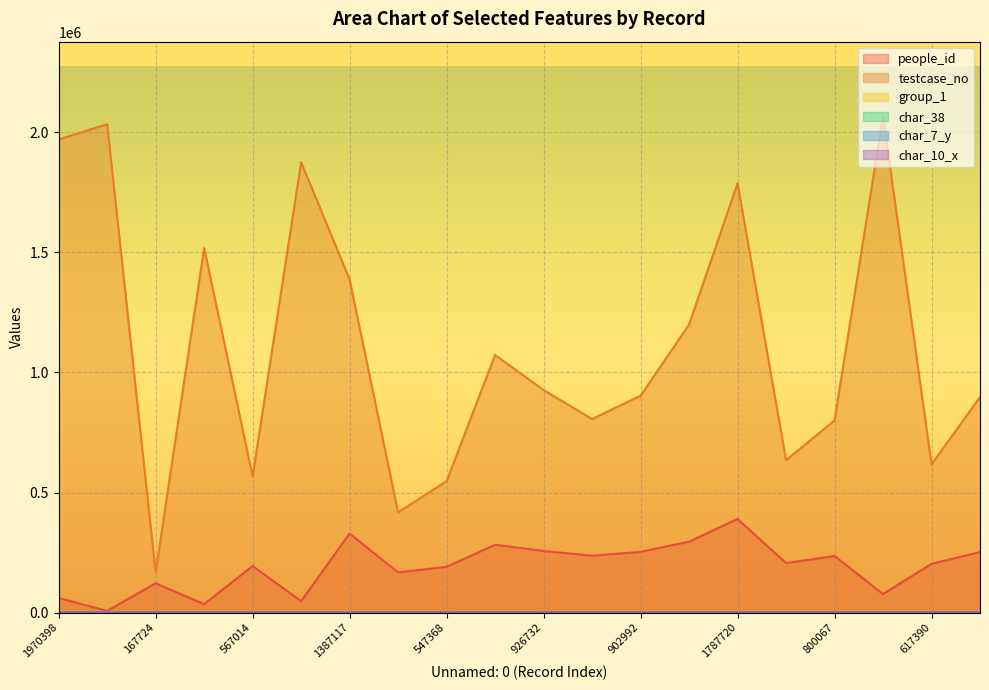

At which label does char_10_x reach its minimum?

1970398